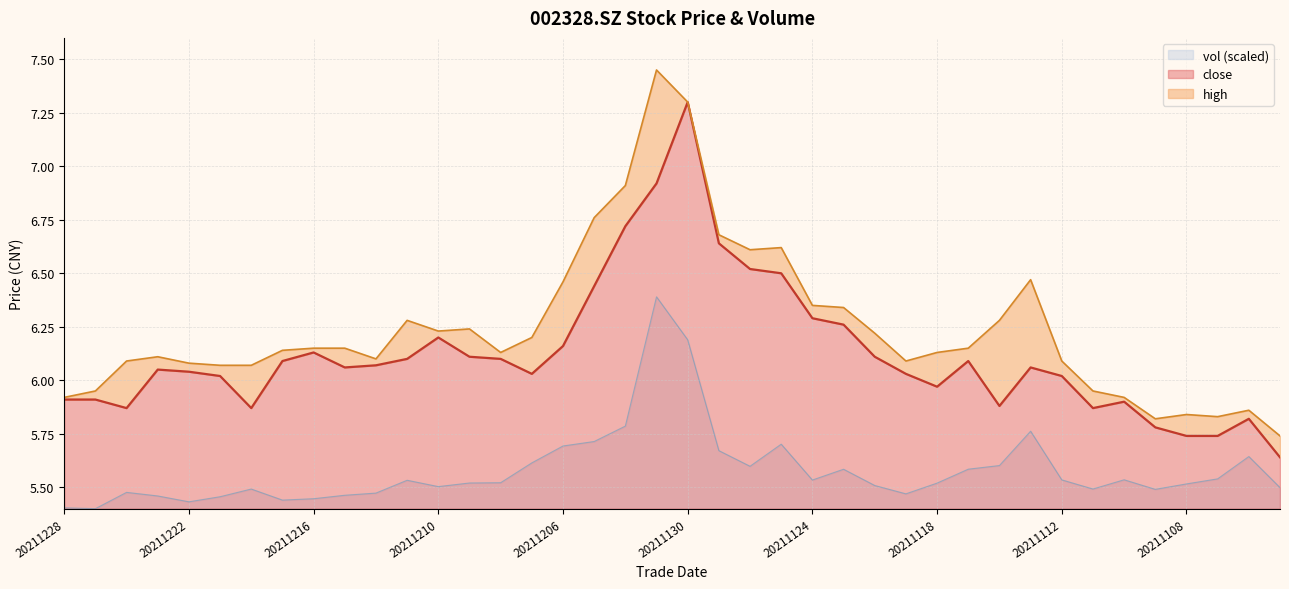

Is the value of high at 20211111 greater than the value of close at 20211115?

No